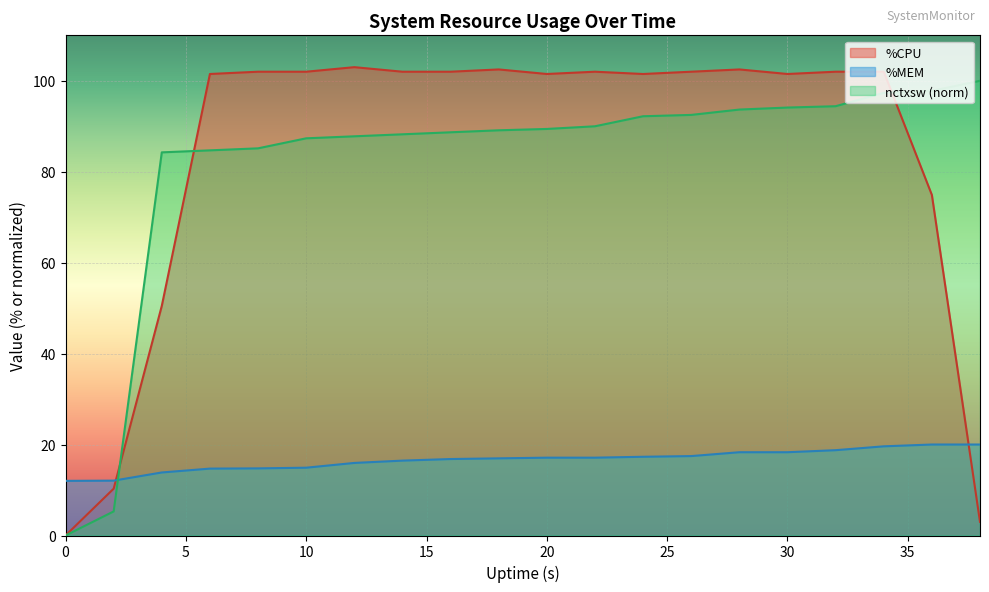

What is the maximum value for %CPU?

103.0